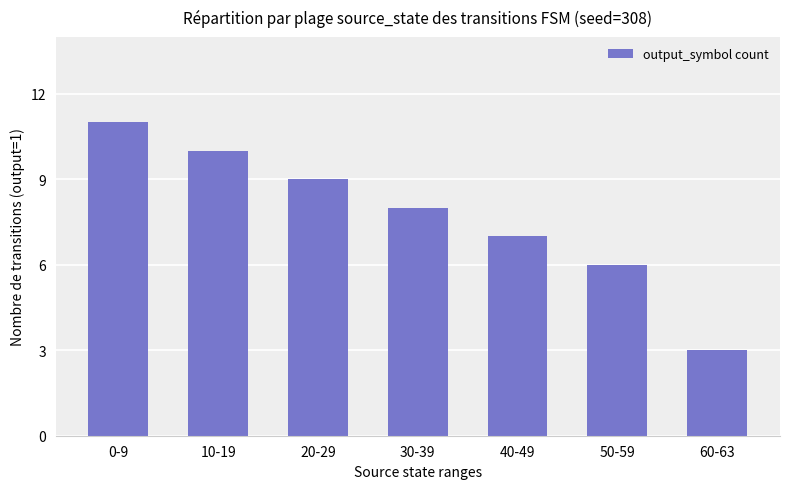

Reading left to right, what are all the values shown in this chart?

0-9=11	10-19=10	20-29=9	30-39=8	40-49=7	50-59=6	60-63=3